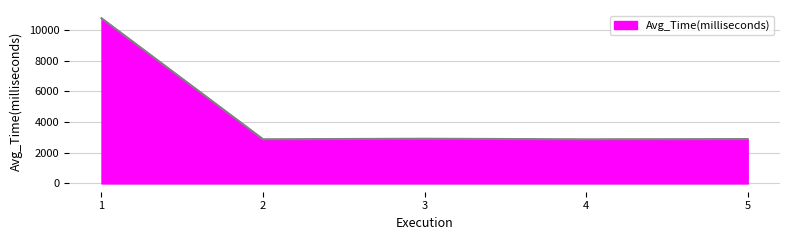

What is the difference between the second highest and second lowest values?

33.3